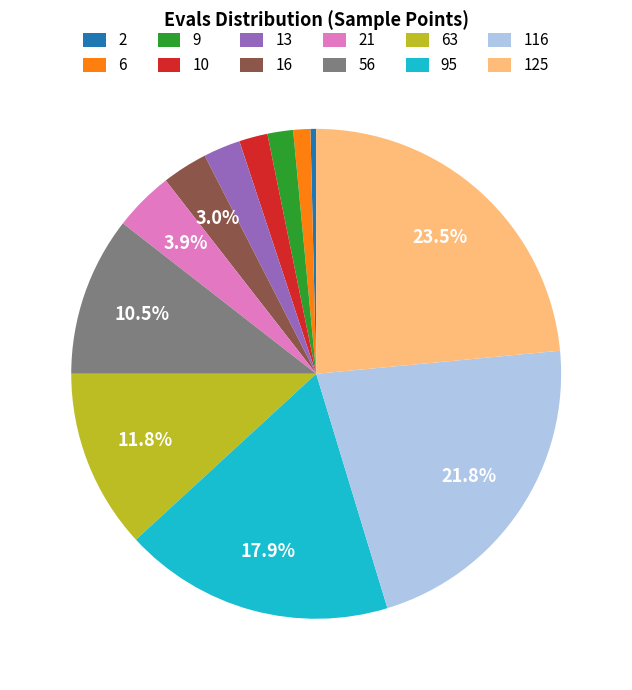

Between 2 and 6, which is larger?

6